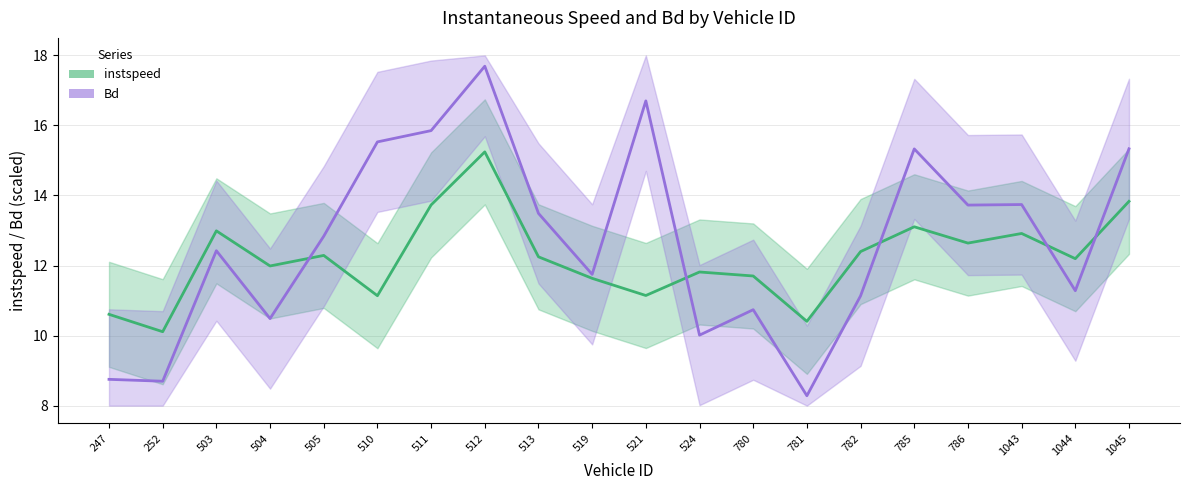

Rank the series by their average value, from highest to lowest.

Bd, instspeed